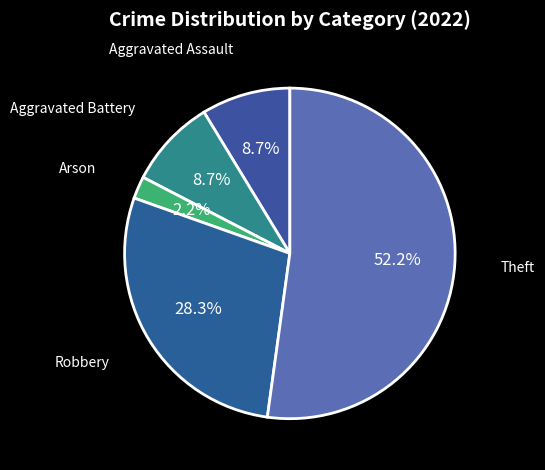

To the nearest percent, what portion does Theft represent?

52%